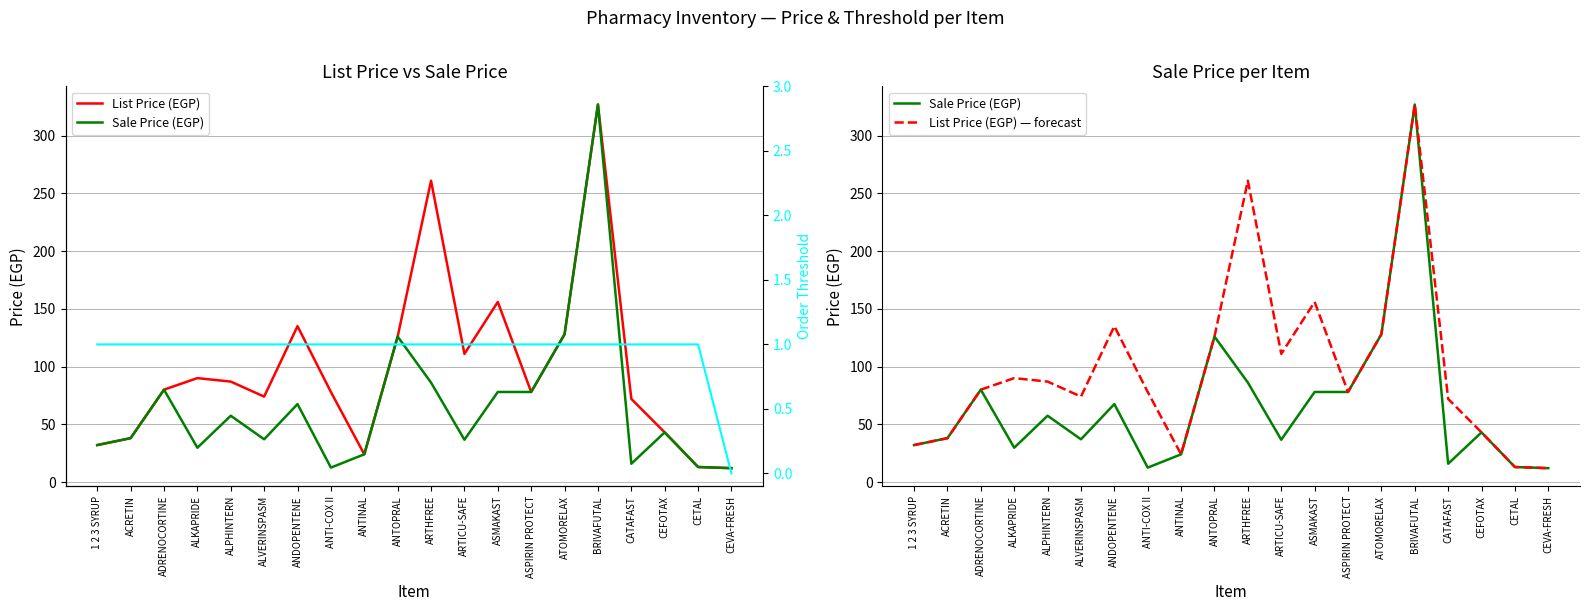

True or false: Order Threshold and List Price (EGP) — forecast cross at least once.

False